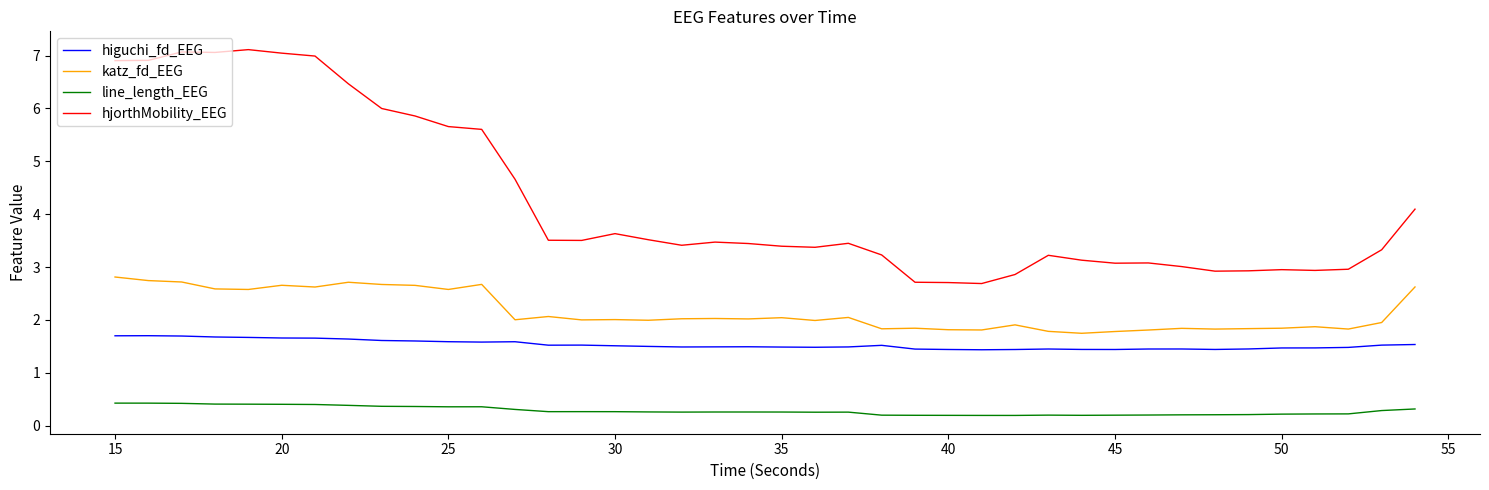

What is the lowest value of the hjorthMobility_EEG series?

2.7